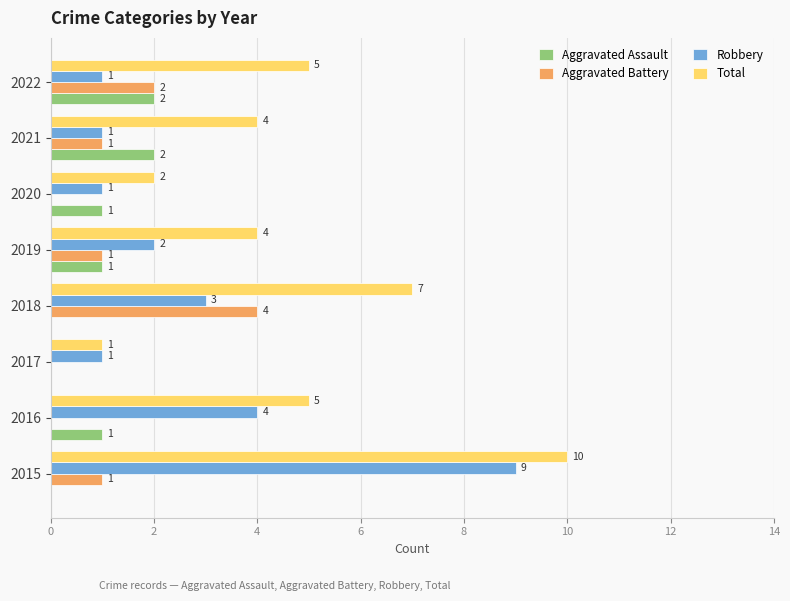

At which category does the chart reach its peak across all series?

2015